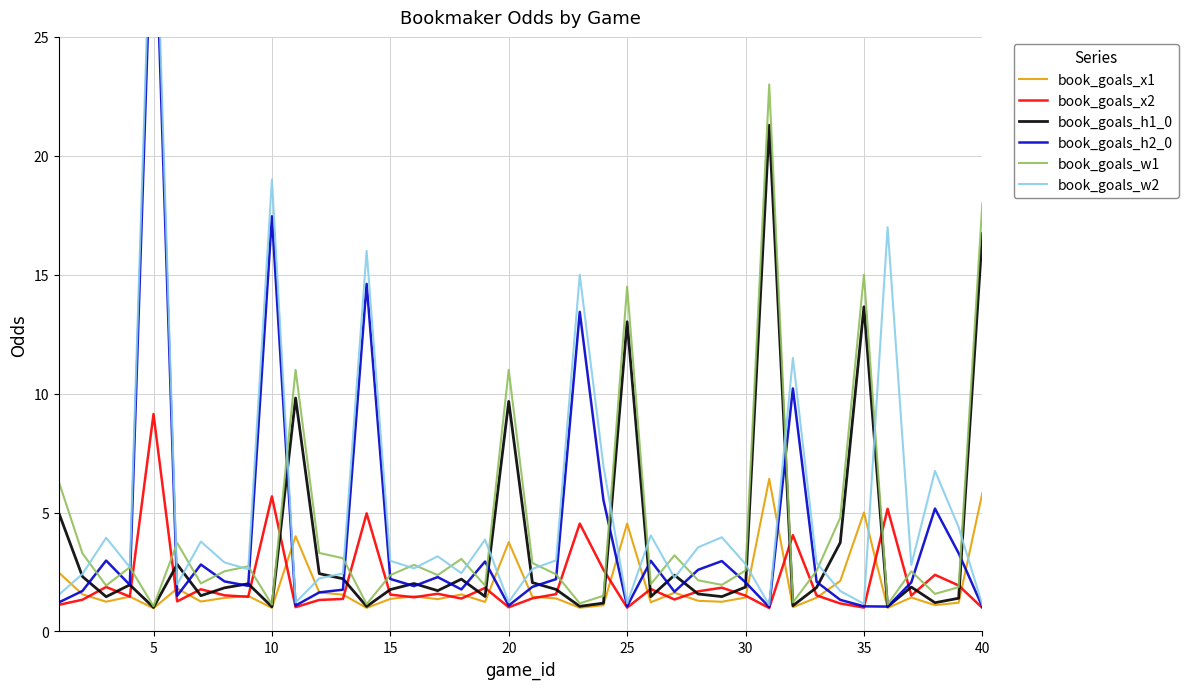

Does the chart display data point markers on the line(s)?

No